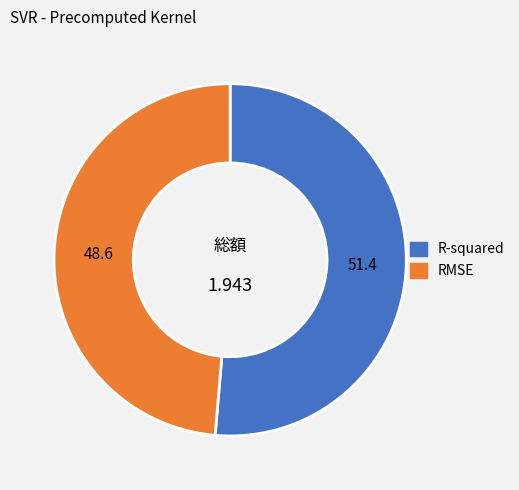

Rank the categories by value from lowest to highest.

RMSE, R-squared